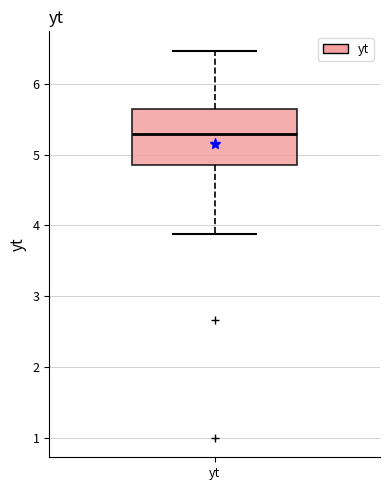

Transcribe this box plot: give where the median line is, the range the box spans, and where the two whiskers end, as read against the y-axis. The values are not printed on the chart, so give them approximately, as read against the axis.

median 5.3, box 4.9 to 5.6, whiskers 3.9 to 6.5